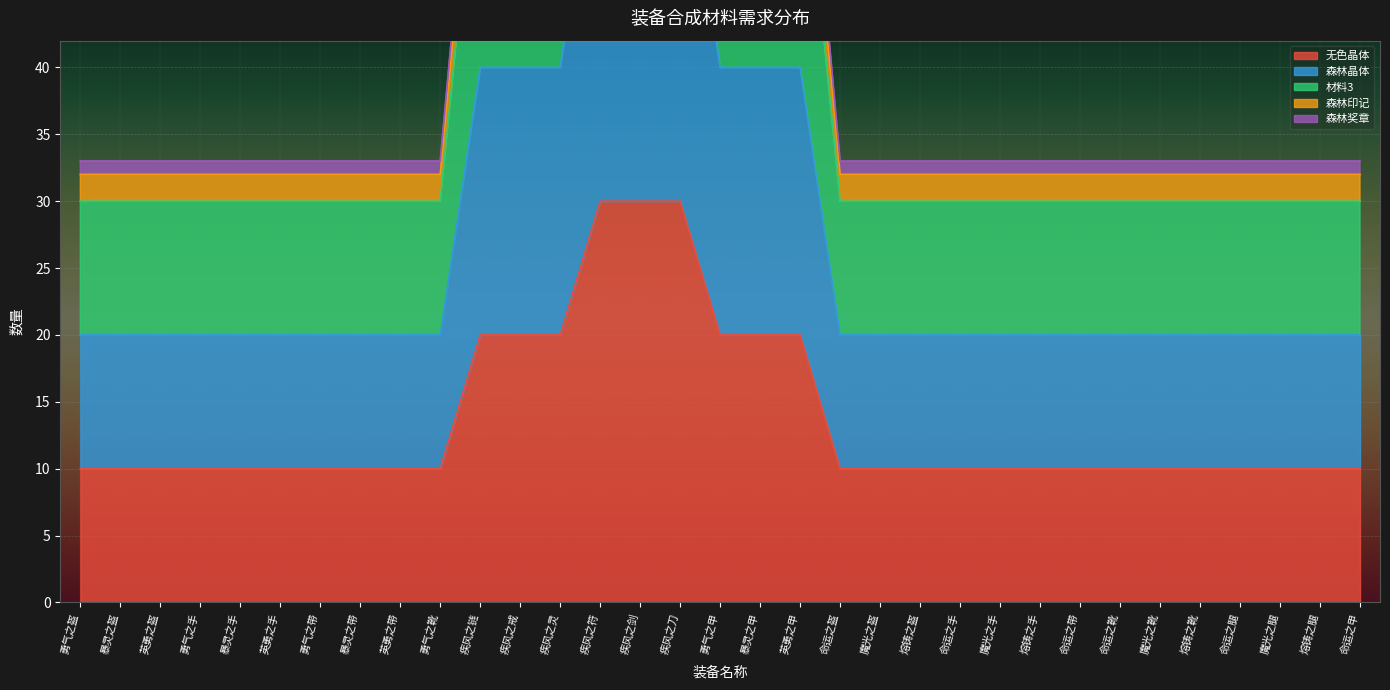

Read the 无色晶体 value at 命运之靴.

10